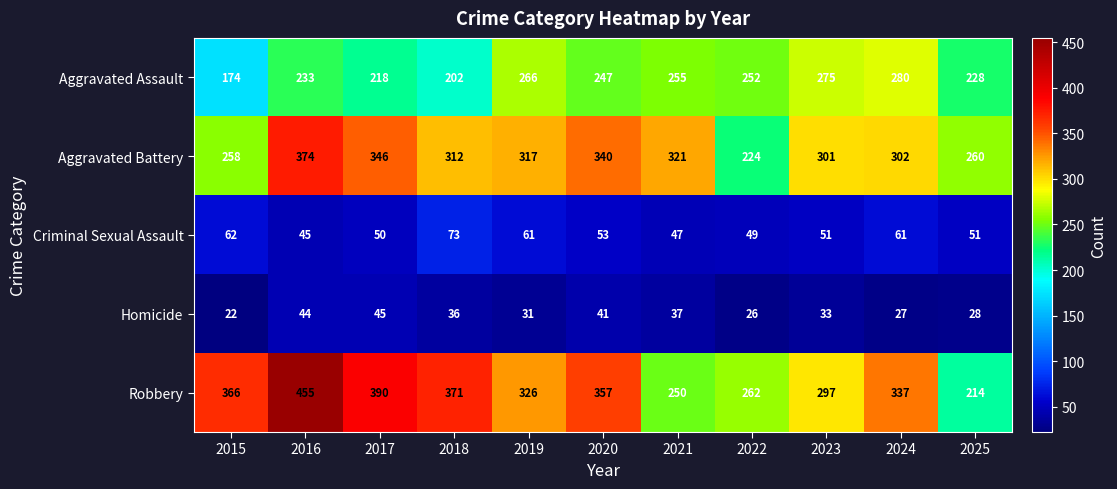

How many data points in Homicide are less than 33?

5